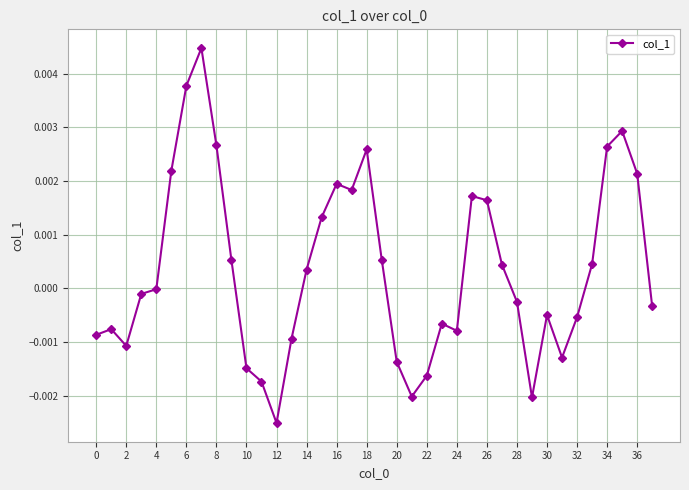

How many lines are shown in the chart?

1